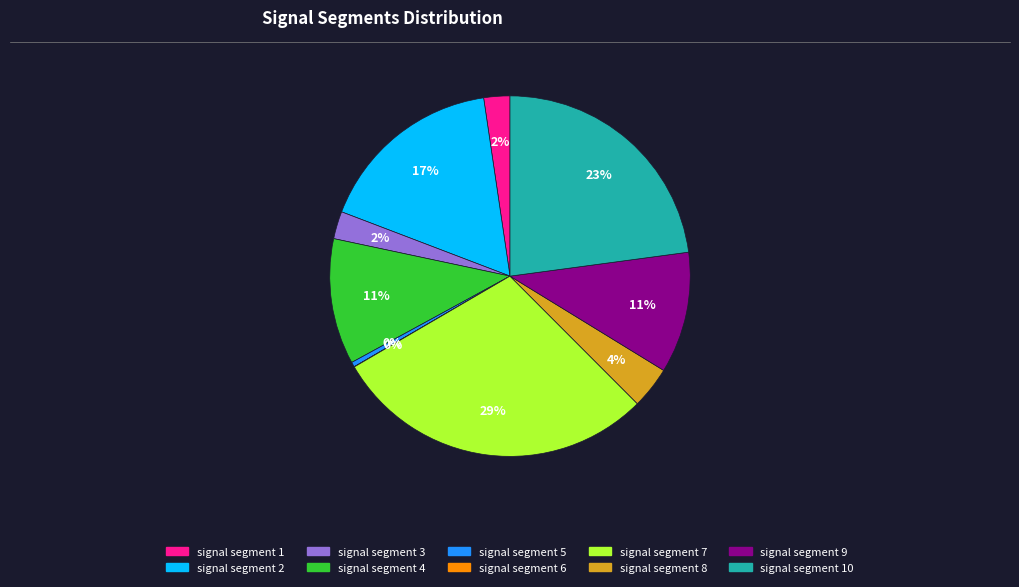

To the nearest percent, what is the difference between the largest and smallest slice percentages?

29%